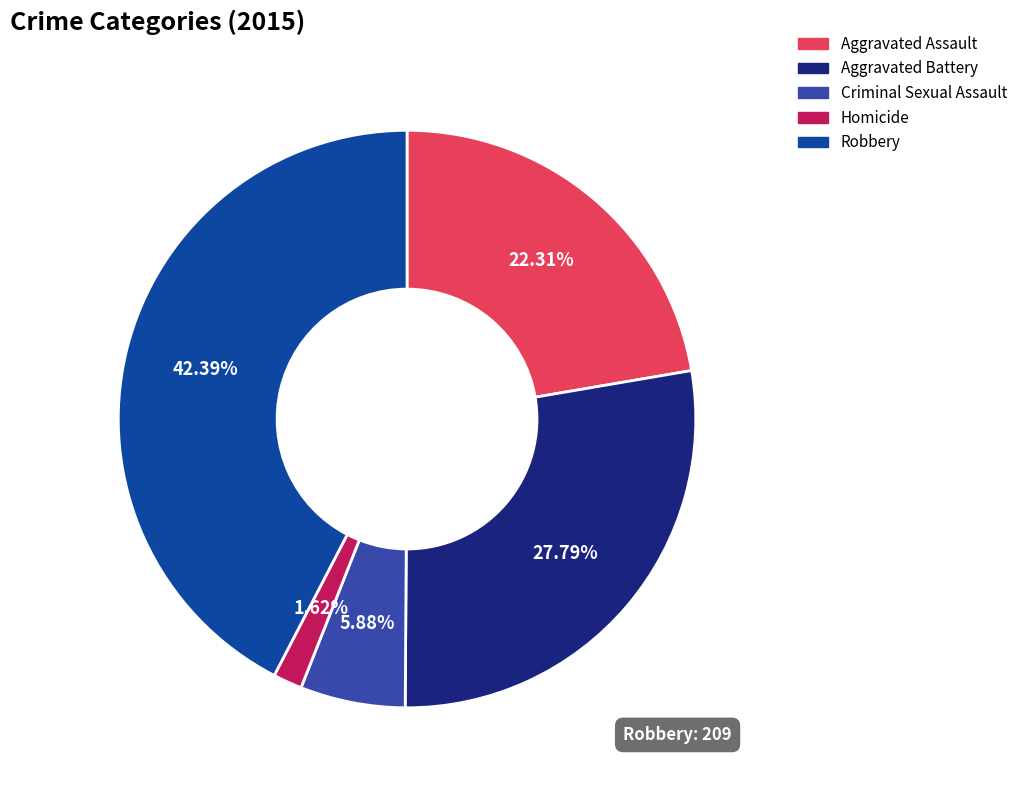

Count the number of slices in the pie.

5